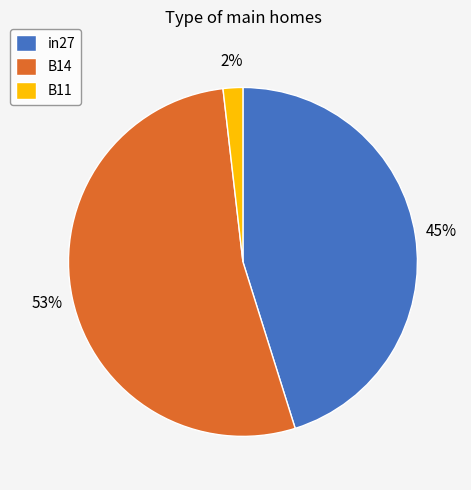

What is the largest slice in the pie chart?

B14